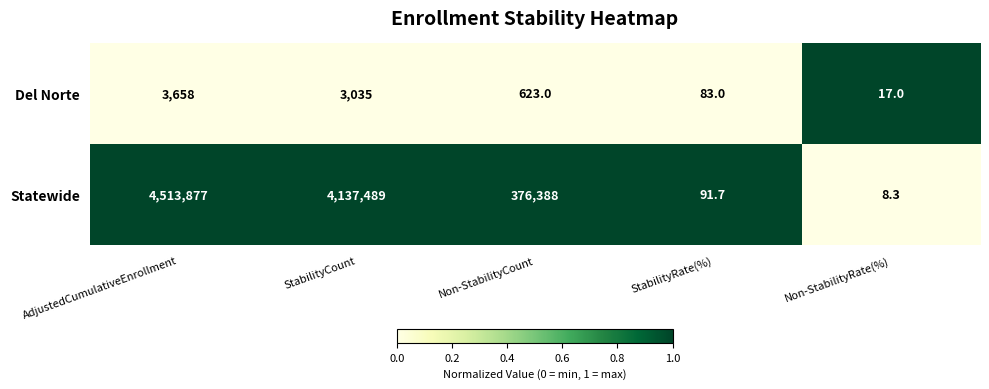

Which series has the largest total across all categories?

Statewide